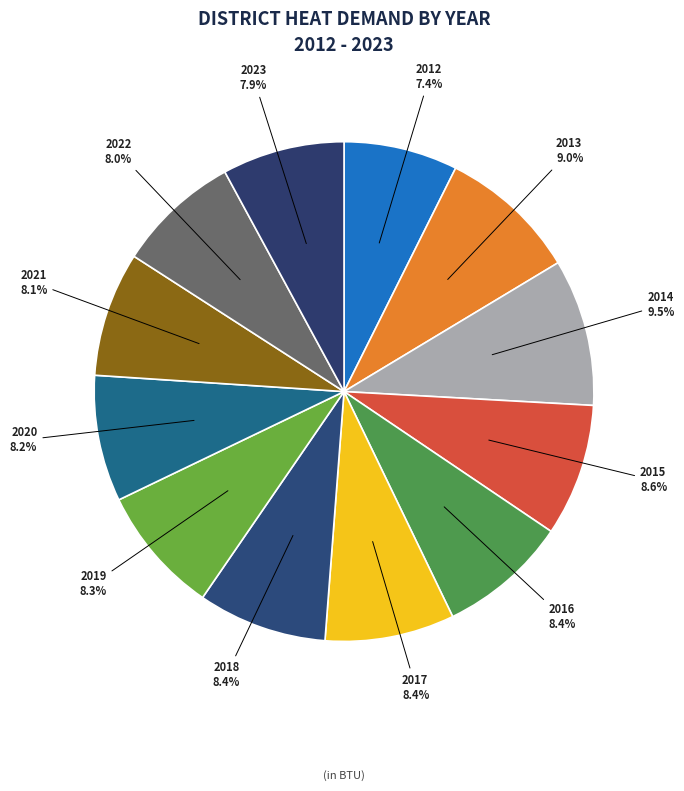

Which category has the biggest portion of the pie?

2014